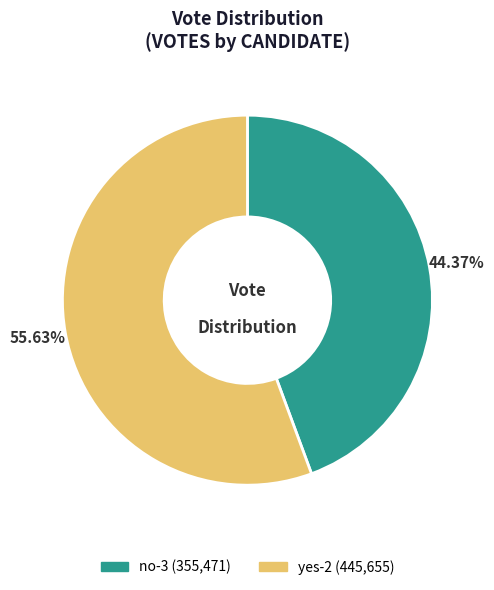

The no-3 slice represents 51% of the pie. True or false?

False